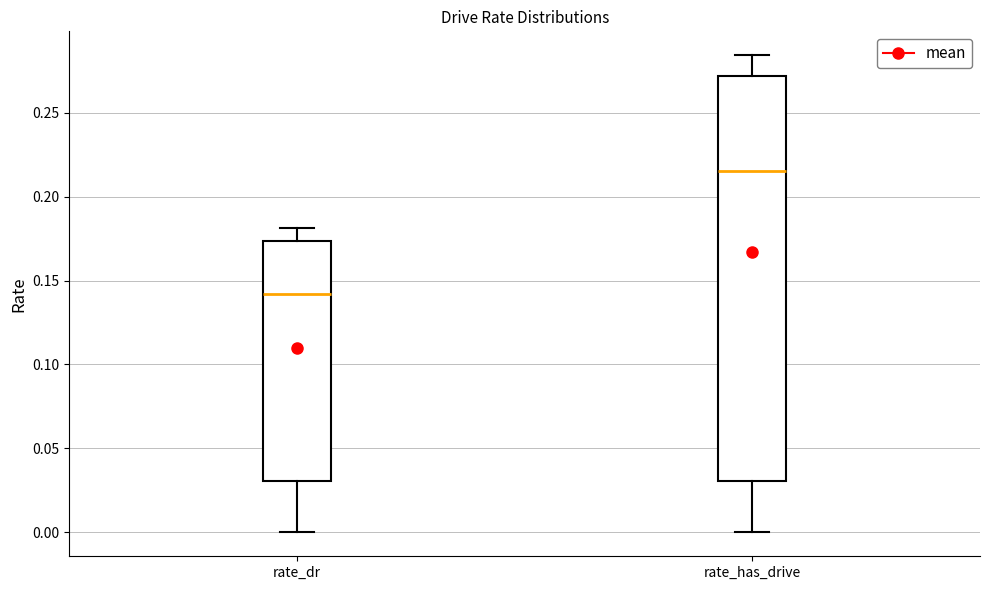

Which box's median line is the highest?

rate_has_drive